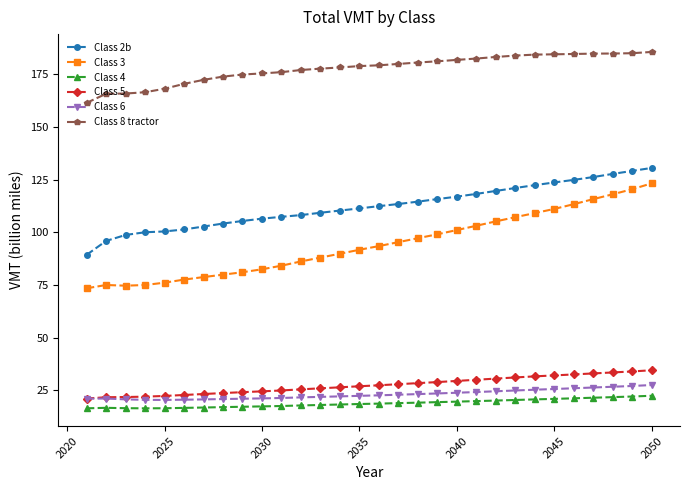

What are all the series names shown in the legend?

Class 2b, Class 3, Class 4, Class 5, Class 6, Class 8 tractor